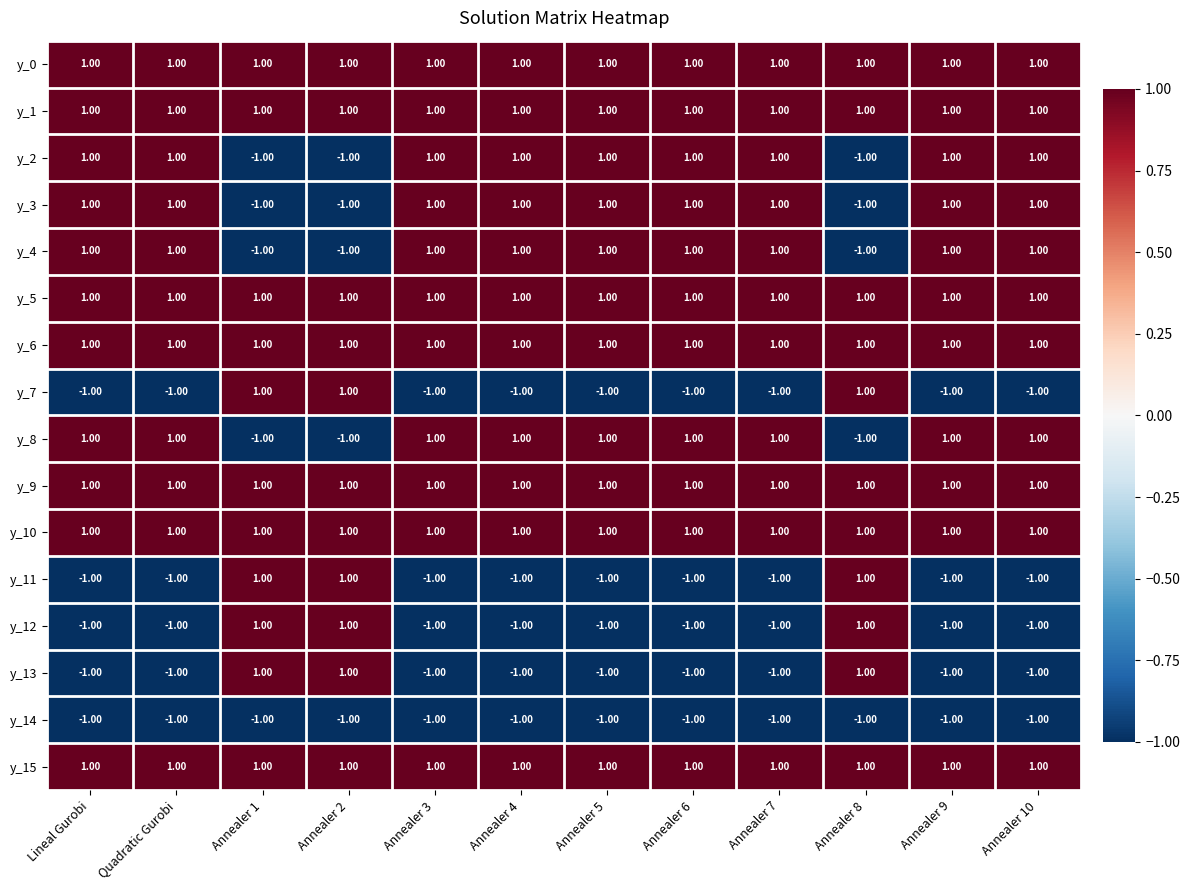

Where is y_14 nearest to the value -1?

Lineal Gurobi